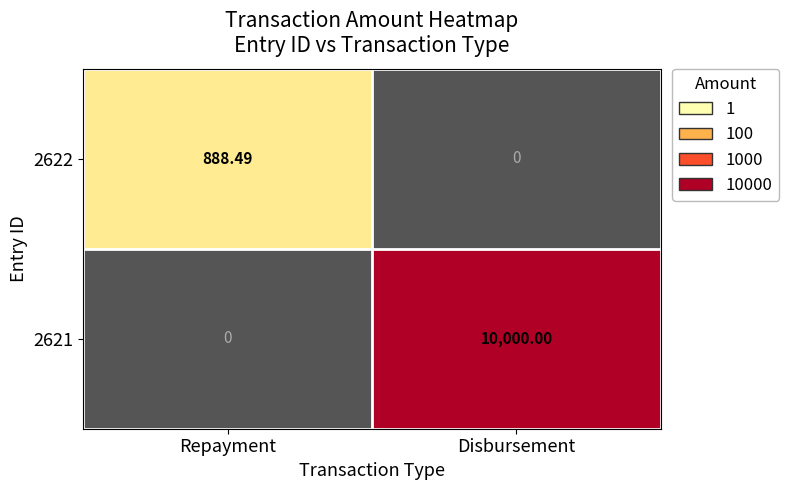

Which series has the largest total across all categories?

2621